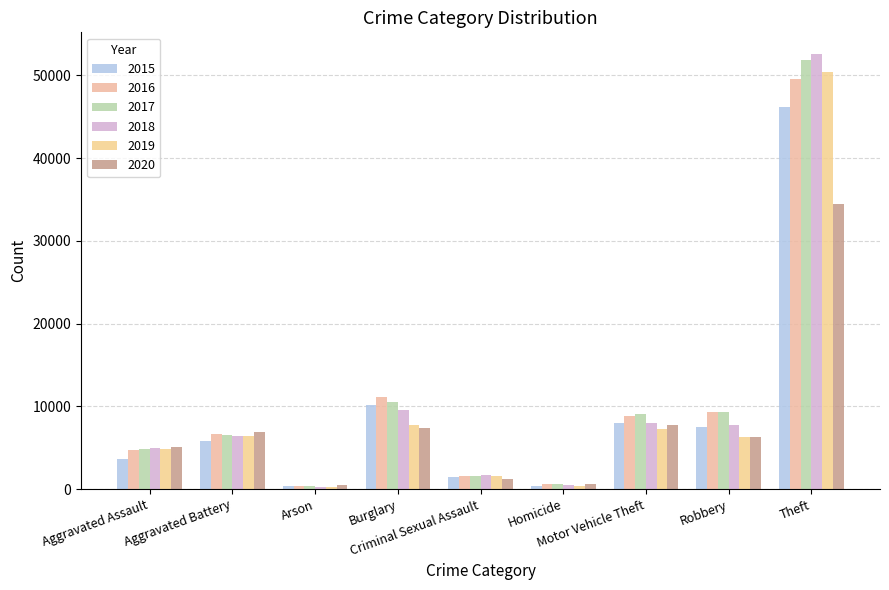

What is the maximum value for 2015?

46110